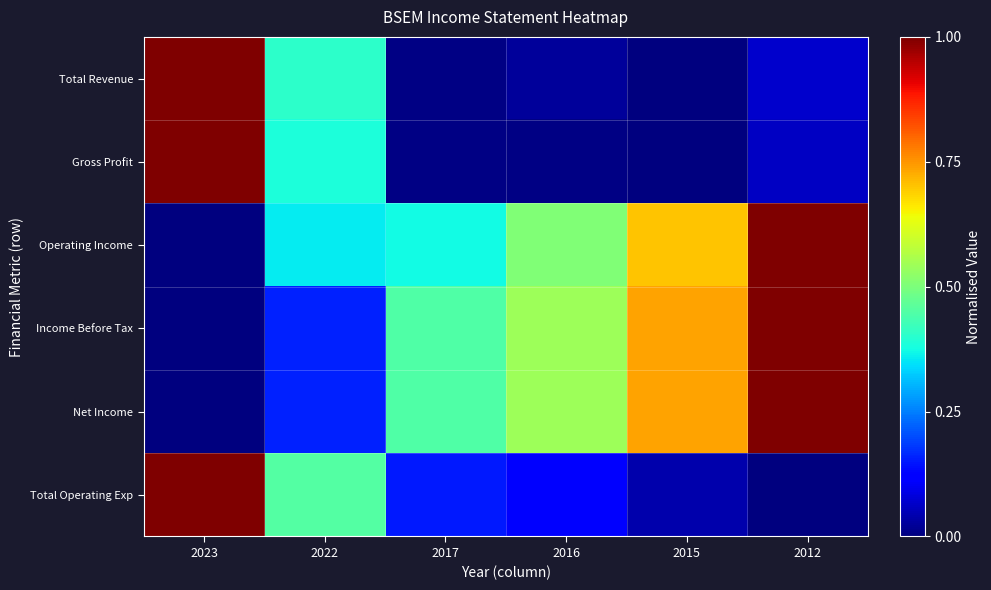

How many data points does each series have?

6